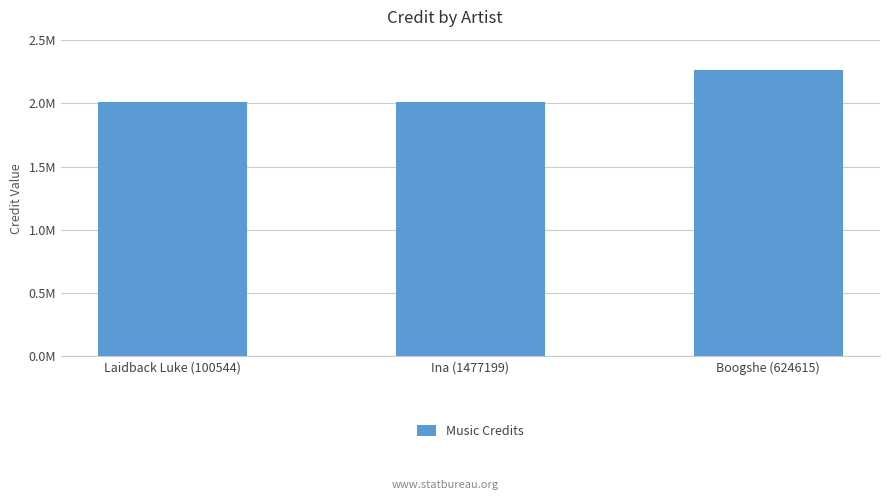

True or false: the data shows 3679804 at Boogshe (624615).

False